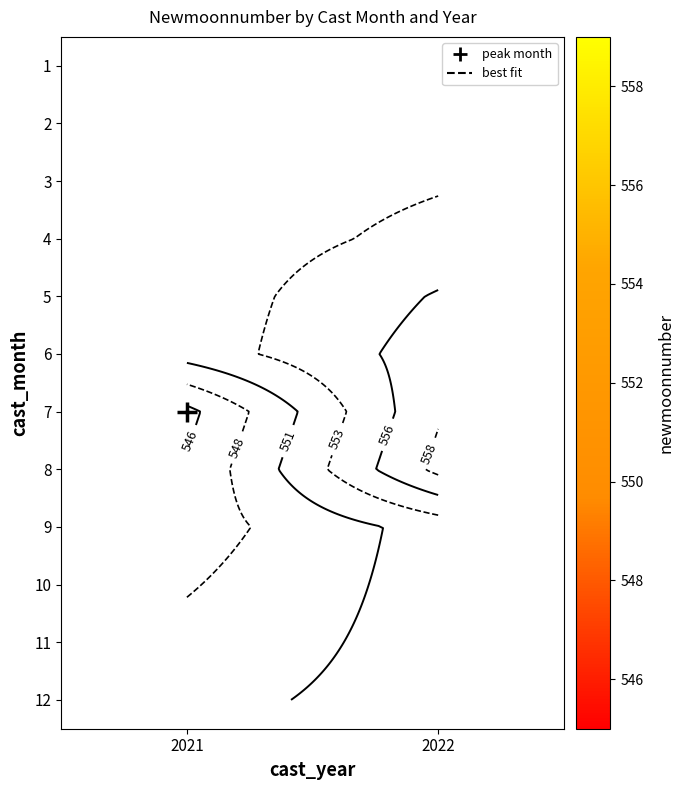

List the labels in order of 10 value, smallest first.

2021, 2022